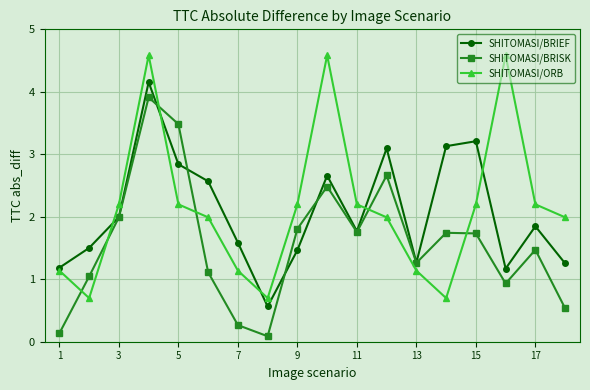

How many series are shown in this chart?

3